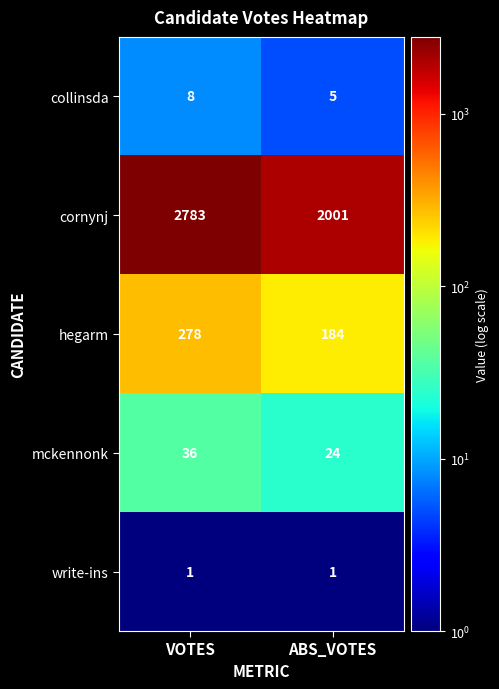

What is the total value across all series at VOTES?

3106